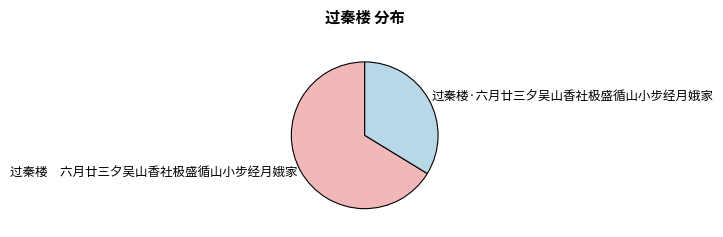

Is it true that 过秦楼·六月廿三夕吴山香社极盛循山小步经月娥家 is 34% of the pie?

True